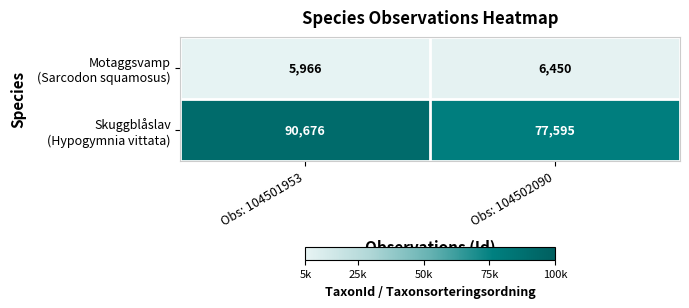

What is the difference between the highest and lowest values at Obs: 104502090?

71145